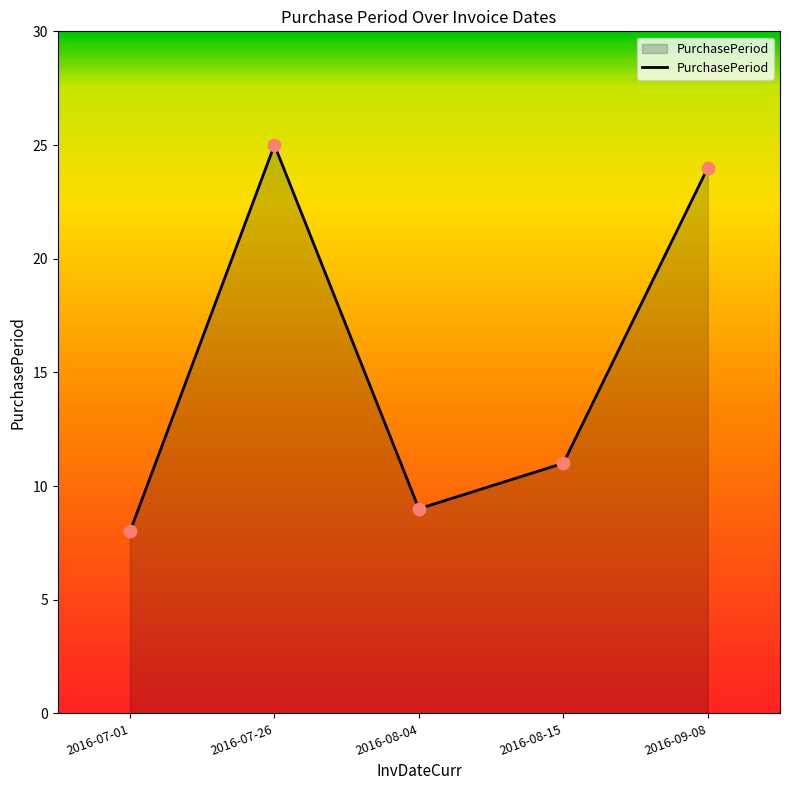

Which has a higher value, 2016-09-08 or 2016-07-01?

2016-09-08